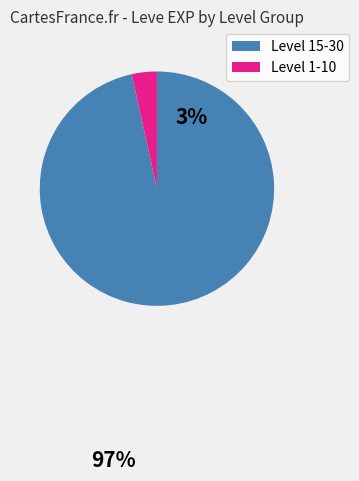

Is there any slice that represents more than half of the pie?

Yes